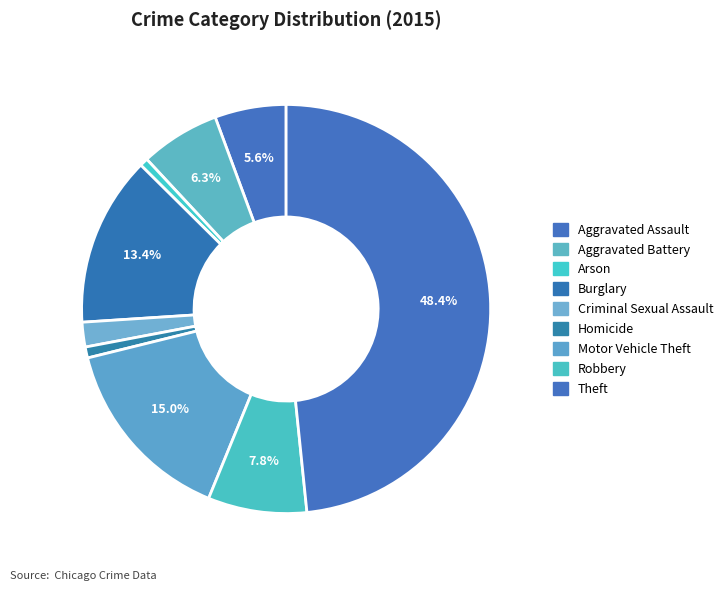

Is there any slice that represents more than half of the pie?

No